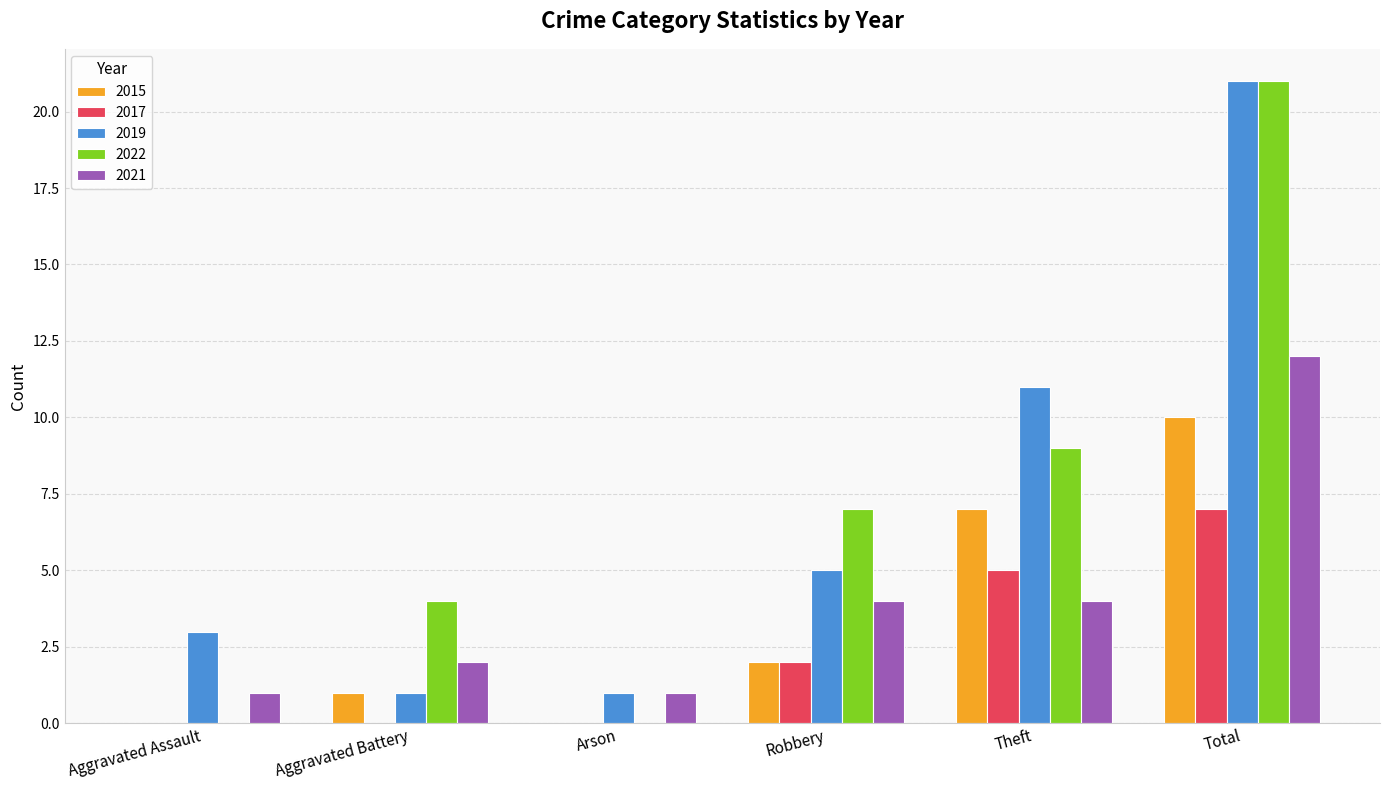

The 2021 series shows 2 at Aggravated Assault. True or false?

False